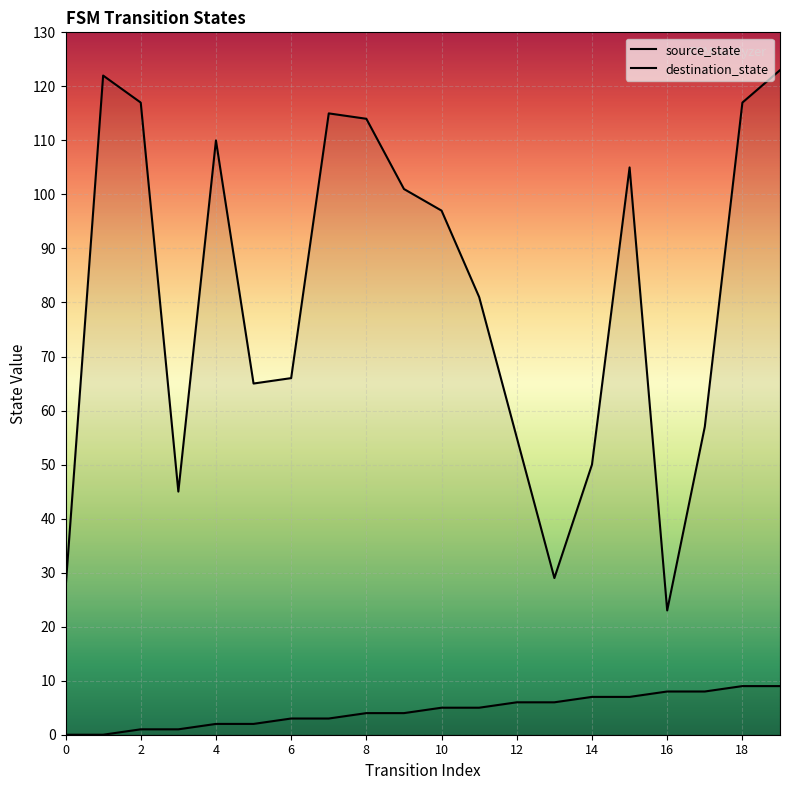

Which series has the largest total across all categories?

destination_state